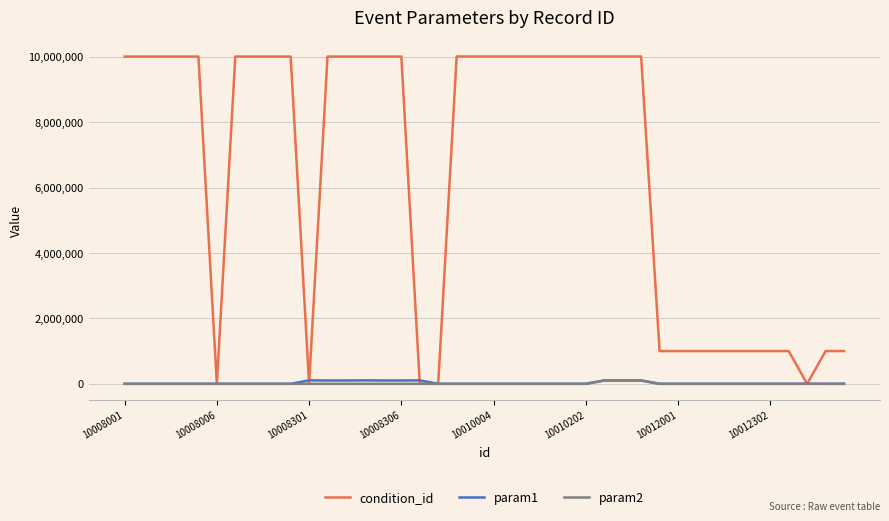

What is the maximum value shown in the chart?

10010115